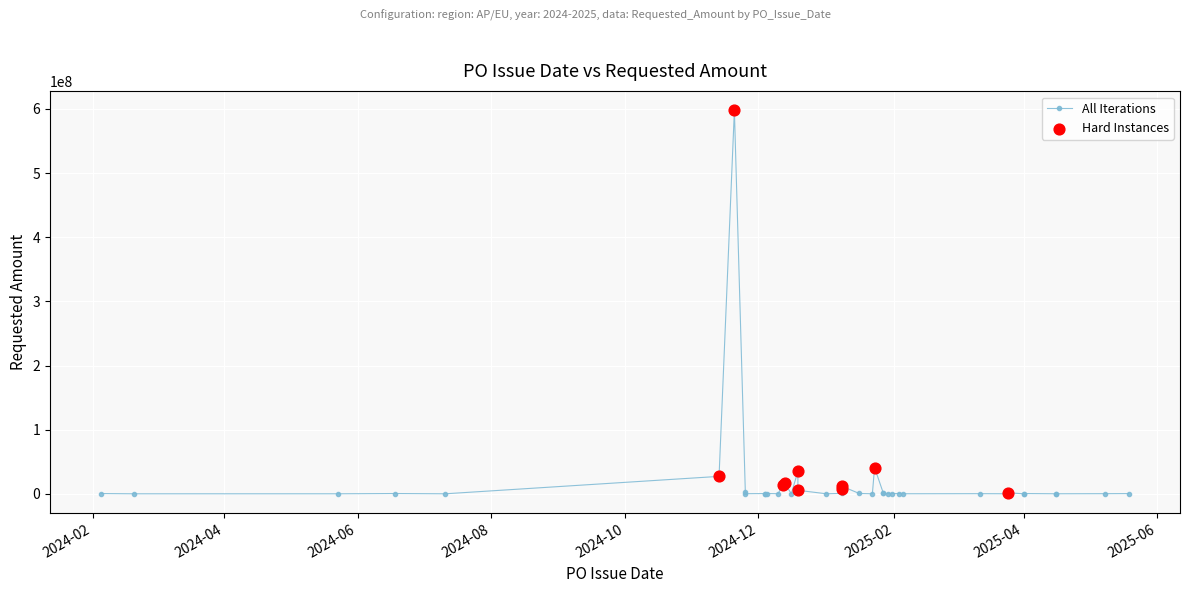

Which has a higher value, 2024-08 or 2024-10?

2024-08